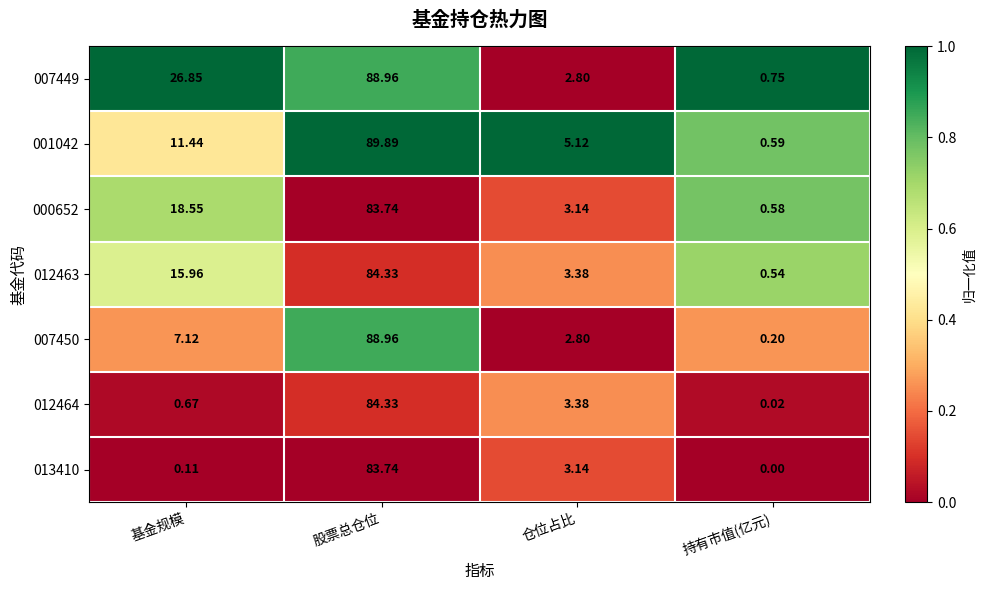

How many values in the 007449 series are below 26?

2